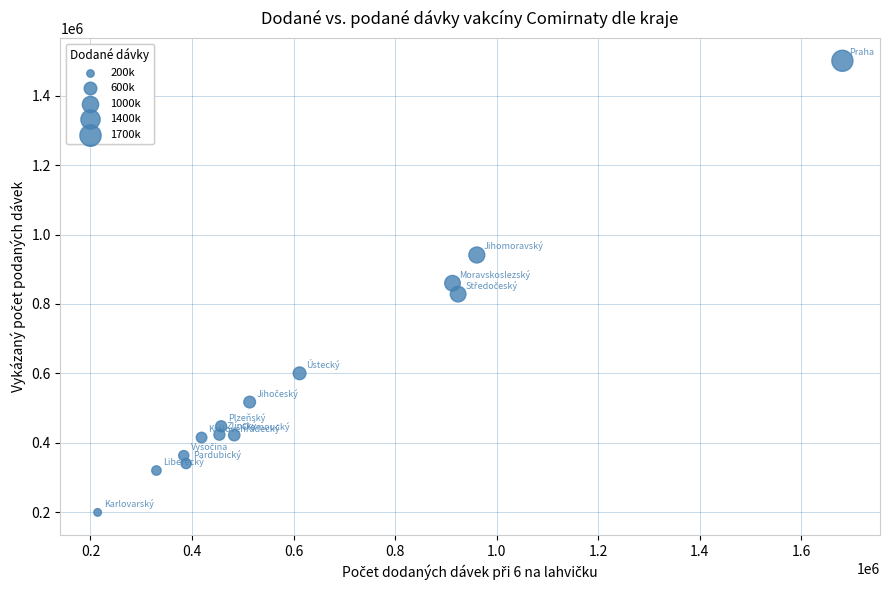

What is the range of Y values (max minus min)?

1301119